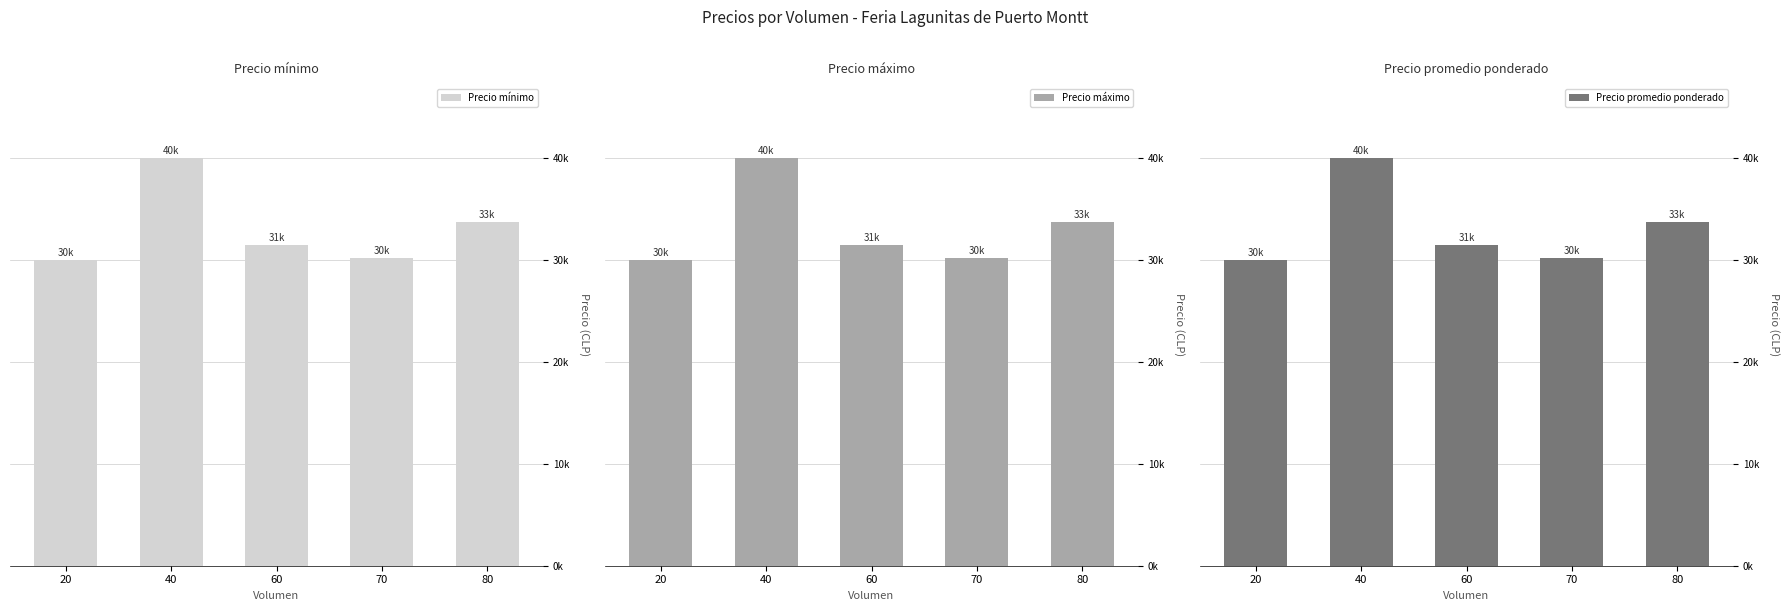

What is the minimum value for Precio promedio ponderado?

30000